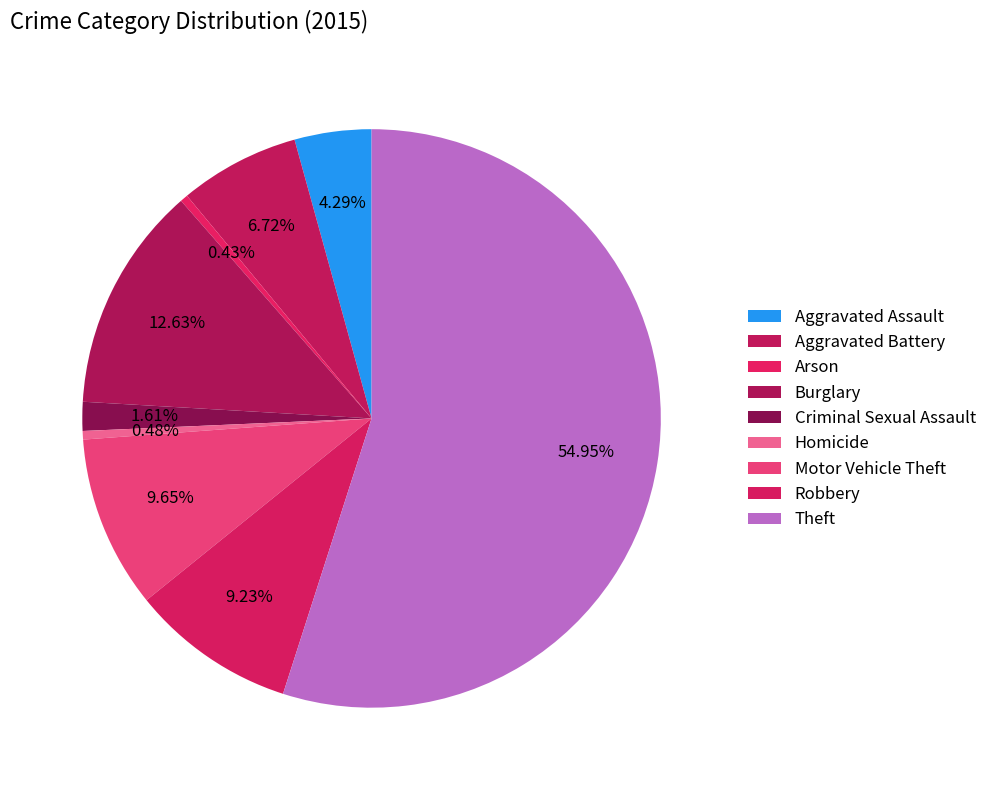

How many slices are in this pie chart?

9